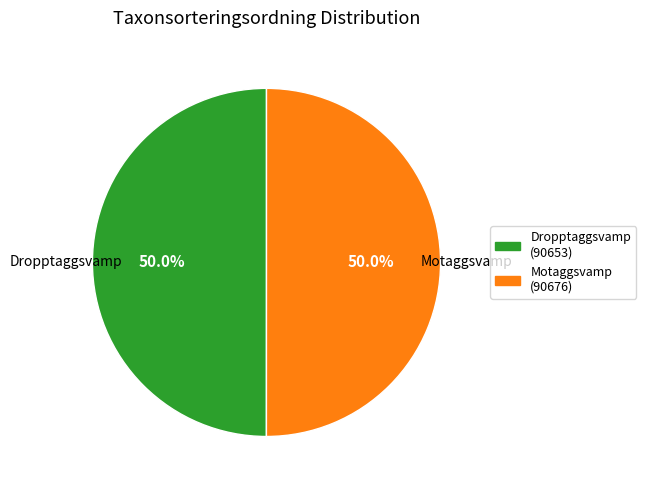

What is the ratio of the value at Dropptaggsvamp (90653) to the value at Motaggsvamp (90676)?

1.0